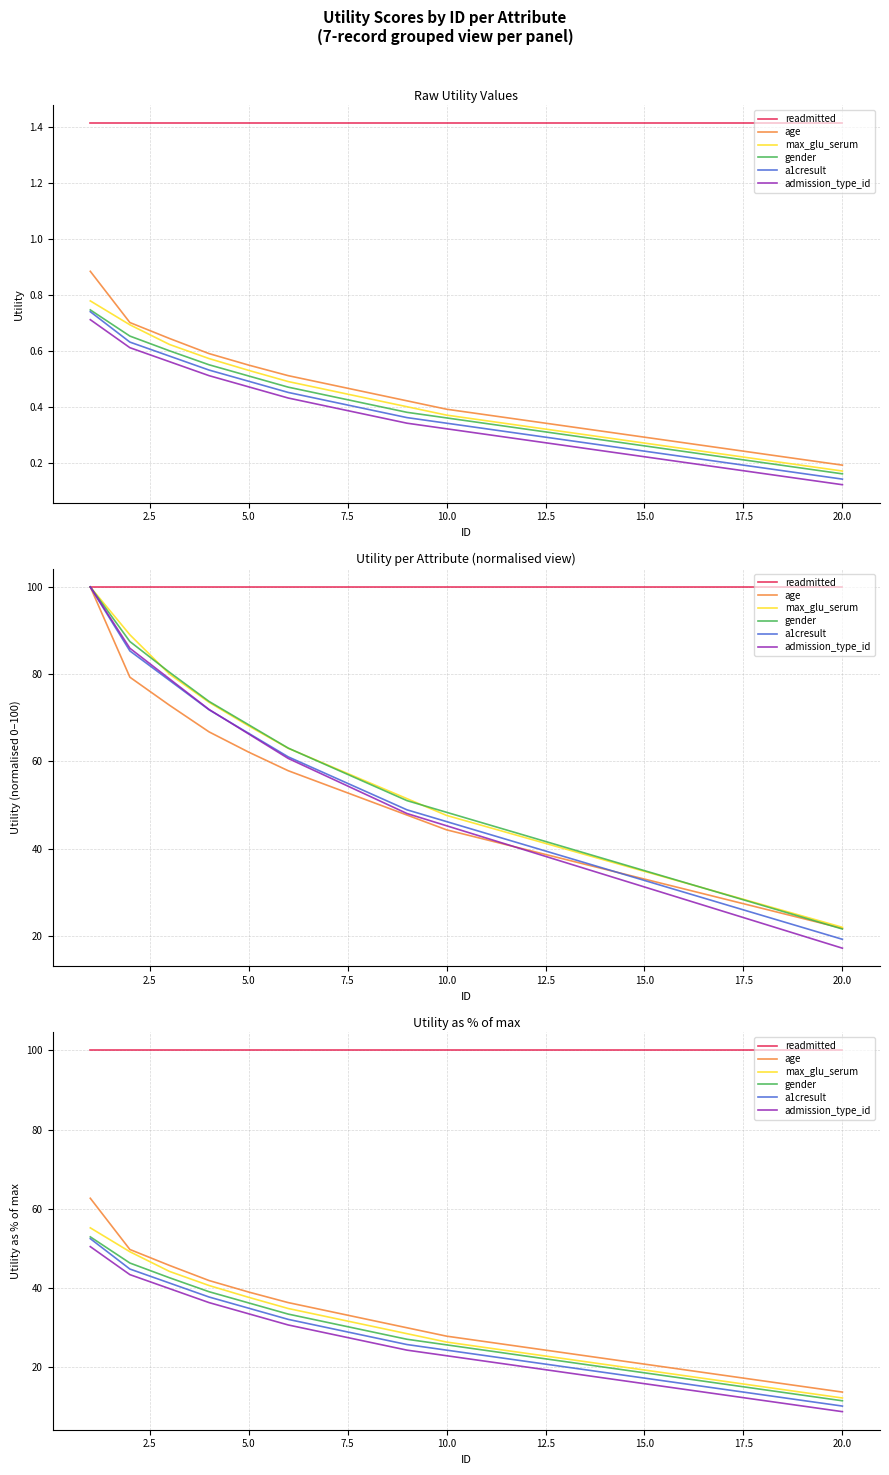

Reading left to right, extract all data points from this chart.

readmitted: 100.0	100.0	100.0	100.0	100.0	100.0	100.0	100.0	100.0	100.0	100.0	100.0	100.0	100.0	100.0	100.0	100.0	100.0	100.0	100.0
age: 62.6	49.7	45.6	41.8	38.9	36.2	34.1	32.0	29.9	27.7	26.3	24.9	23.5	22.1	20.7	19.3	17.8	16.4	15.0	13.6
max_glu_serum: 55.1	49.1	44.1	40.5	37.6	34.7	32.6	30.5	28.4	26.3	24.8	23.4	22.0	20.6	19.2	17.8	16.4	14.9	13.5	12.1
gender: 52.9	46.2	42.5	39.0	36.1	33.3	31.2	29.1	27.0	25.5	24.1	22.7	21.3	19.9	18.5	17.1	15.6	14.2	12.8	11.4
a1cresult: 52.4	44.7	41.2	37.6	34.8	32.0	29.9	27.7	25.6	24.2	22.8	21.4	20.0	18.6	17.1	15.7	14.3	12.9	11.5	10.1
admission_type_id: 50.4	43.3	39.8	36.2	33.4	30.6	28.5	26.3	24.2	22.8	21.4	20.0	18.6	17.1	15.7	14.3	12.9	11.5	10.1	8.7